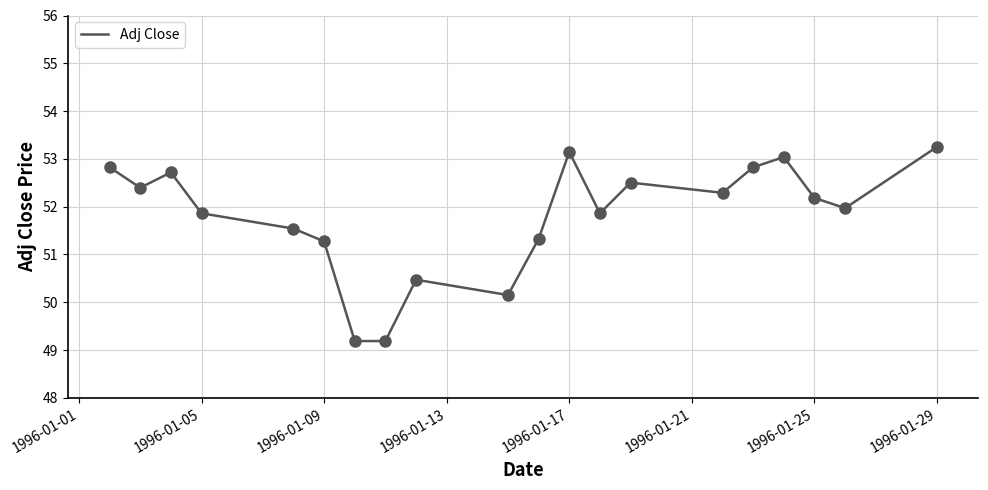

What is the maximum value shown in the chart?

53.3